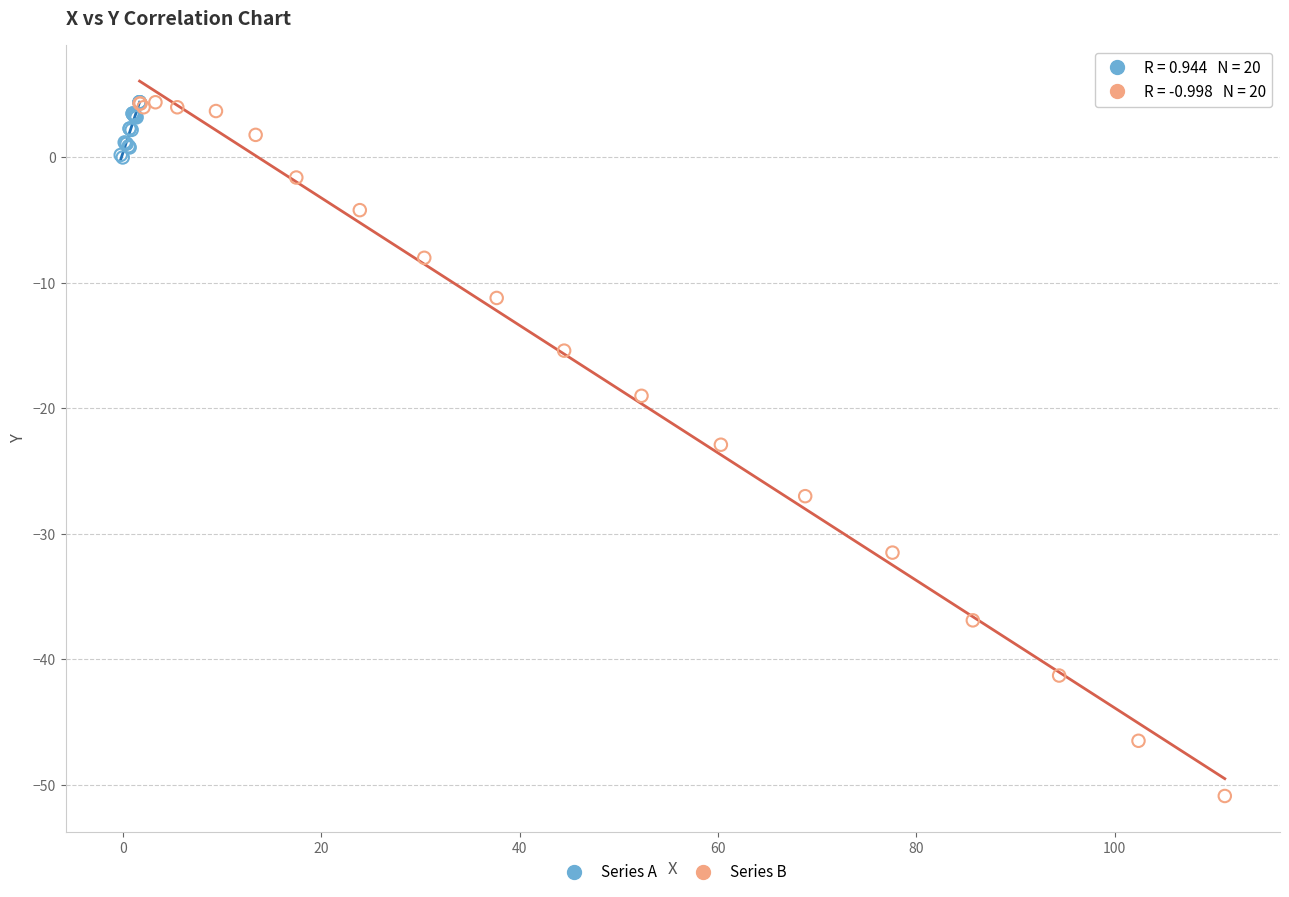

Which series contains the lowest Y value?

Series B